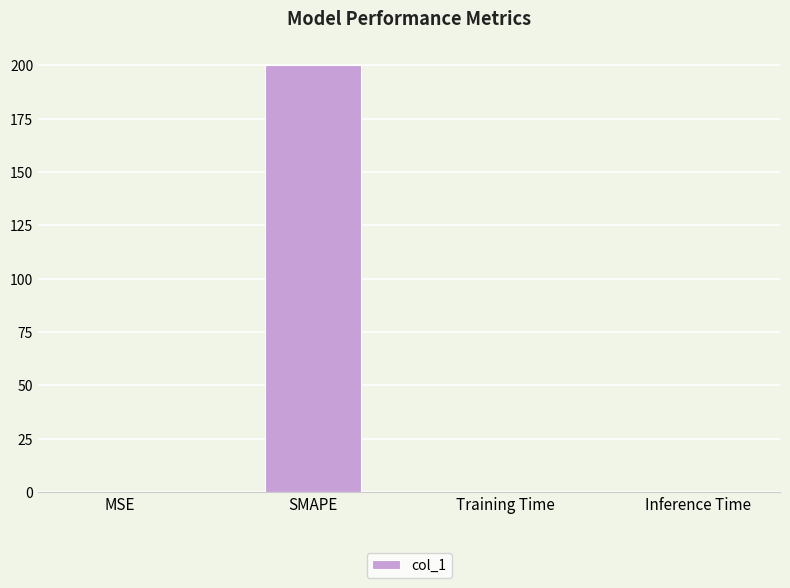

The chart shows a value of 0.0 at Inference Time. True or false?

True